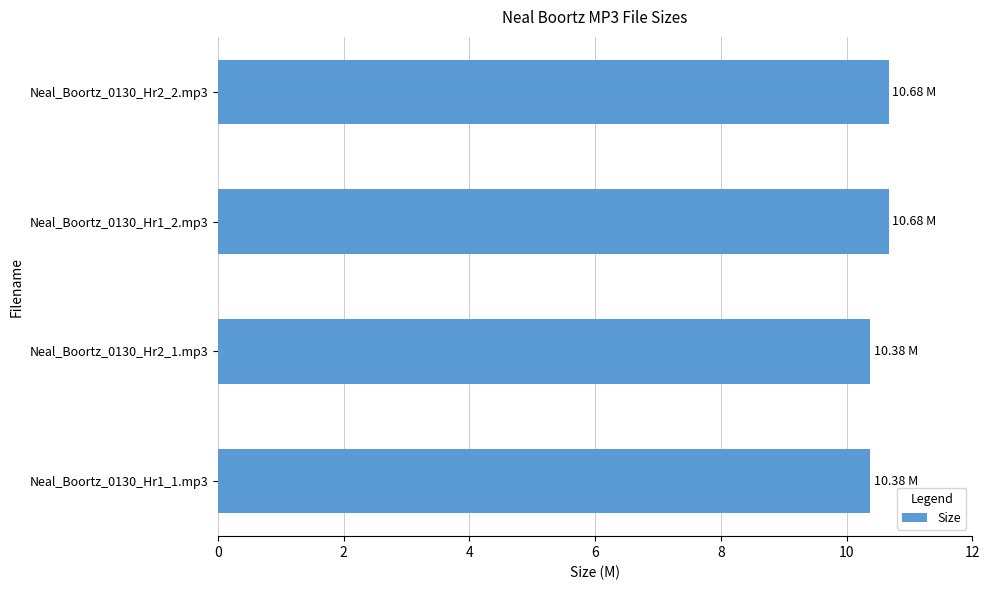

What is the change in value from Neal_Boortz_0130_Hr2_2.mp3 to Neal_Boortz_0130_Hr2_1.mp3?

-0.3